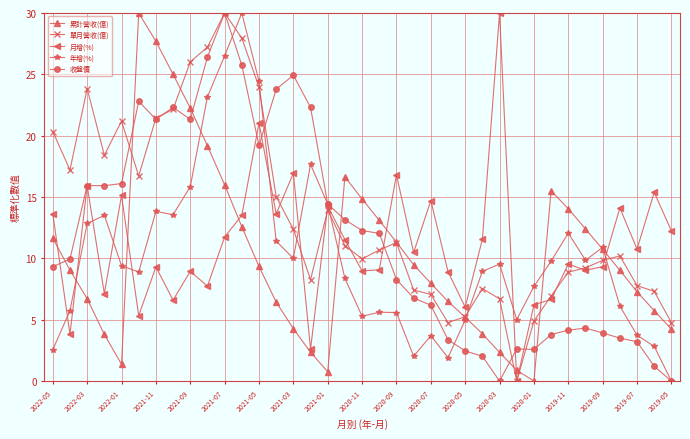

Count the number of categories in the chart.

37